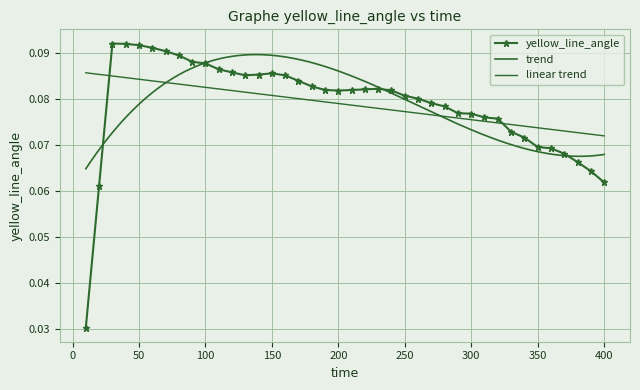

What is the difference between the maximum and minimum values?

0.1